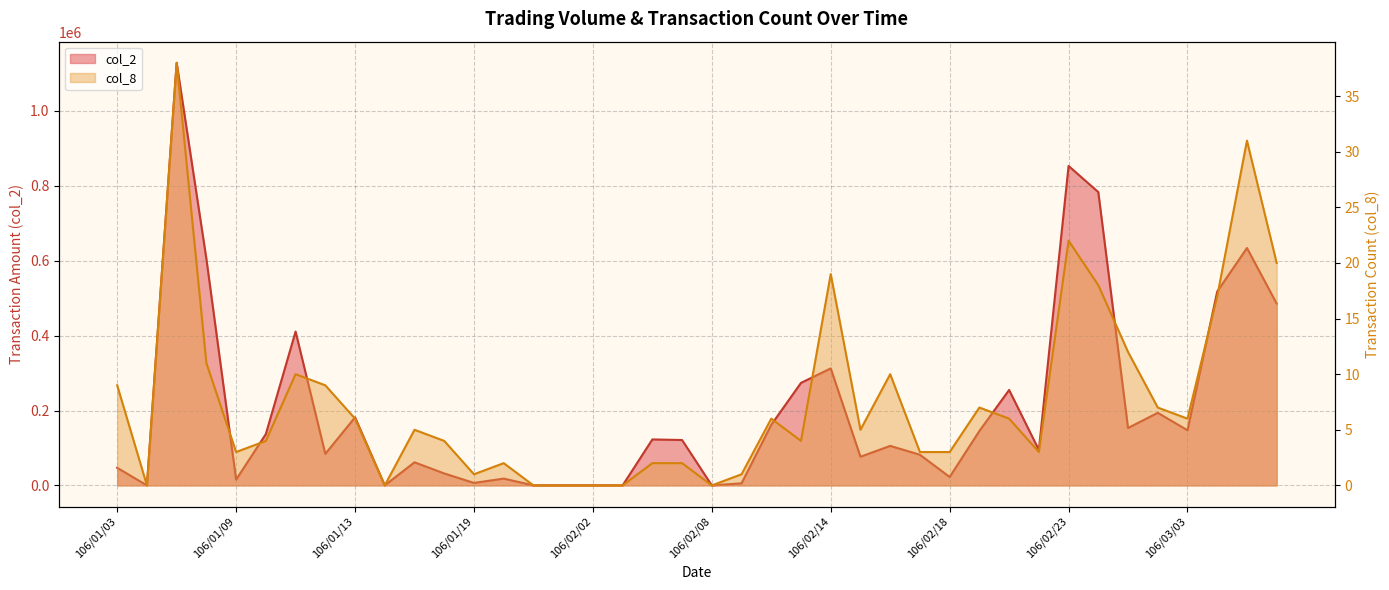

What value does the col_8 series have at 106/03/06?

17